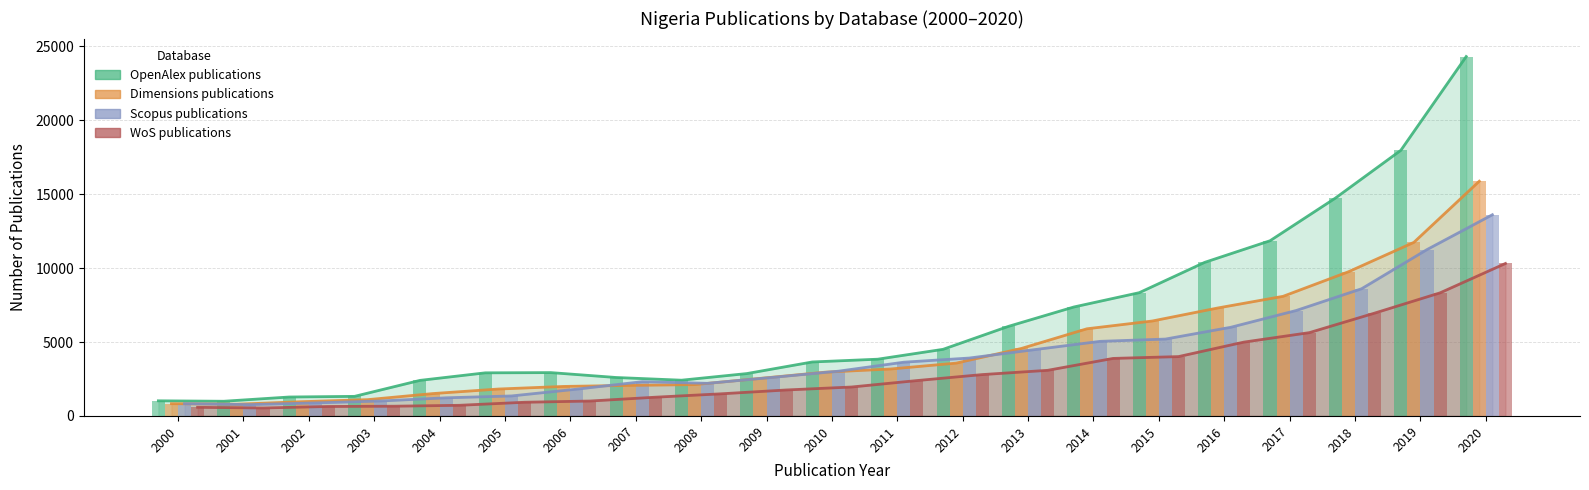

Reading right to left, list all the values displayed in this chart.

OpenAlex publications: 2020=24306	2019=17964	2018=14736	2017=11849	2016=10386	2015=8337	2014=7369	2013=6059	2012=4506	2011=3838	2010=3651	2009=2867	2008=2418	2007=2601	2006=2932	2005=2916	2004=2405	2003=1325	2002=1281	2001=994	2000=1024
Dimensions publications: 2020=15875	2019=11741	2018=9753	2017=8091	2016=7301	2015=6421	2014=5895	2013=4567	2012=3573	2011=3177	2010=2962	2009=2540	2008=2120	2007=2067	2006=1997	2005=1821	2004=1514	2003=1102	2002=966	2001=795	2000=830
Scopus publications: 2020=13607	2019=11251	2018=8602	2017=7131	2016=5997	2015=5199	2014=5045	2013=4485	2012=3916	2011=3636	2010=3028	2009=2611	2008=2207	2007=2318	2006=1813	2005=1353	2004=1227	2003=1012	2002=880	2001=766	2000=833
WoS publications: 2020=10312	2019=8325	2018=6956	2017=5633	2016=4994	2015=4014	2014=3891	2013=3086	2012=2798	2011=2393	2010=1957	2009=1756	2008=1496	2007=1268	2006=1009	2005=926	2004=720	2003=659	2002=641	2001=539	2000=584